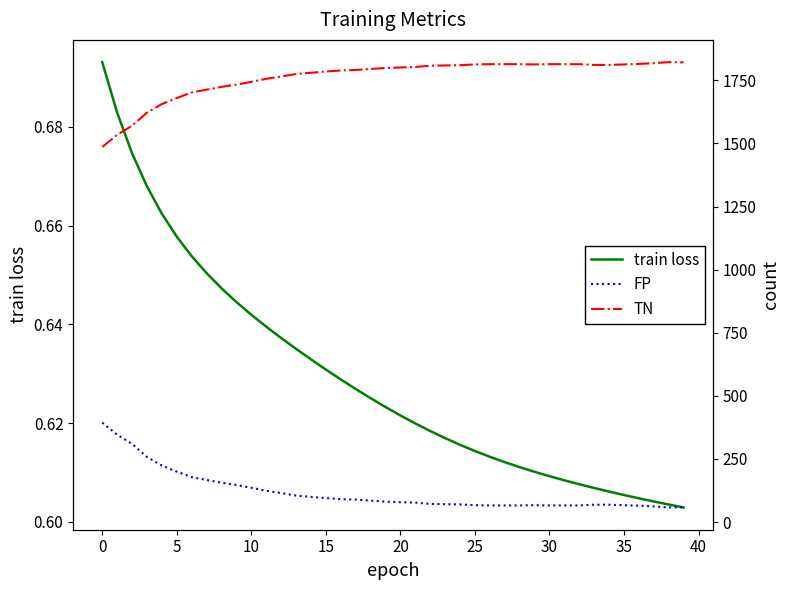

Between 13 and 31, which series saw the biggest shift?

FP